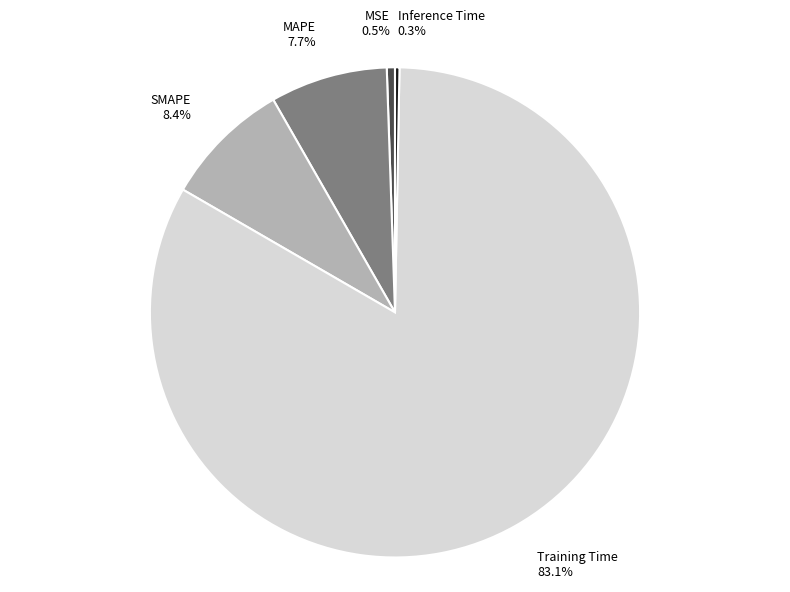

Is it true that MAPE is 1% of the pie?

False